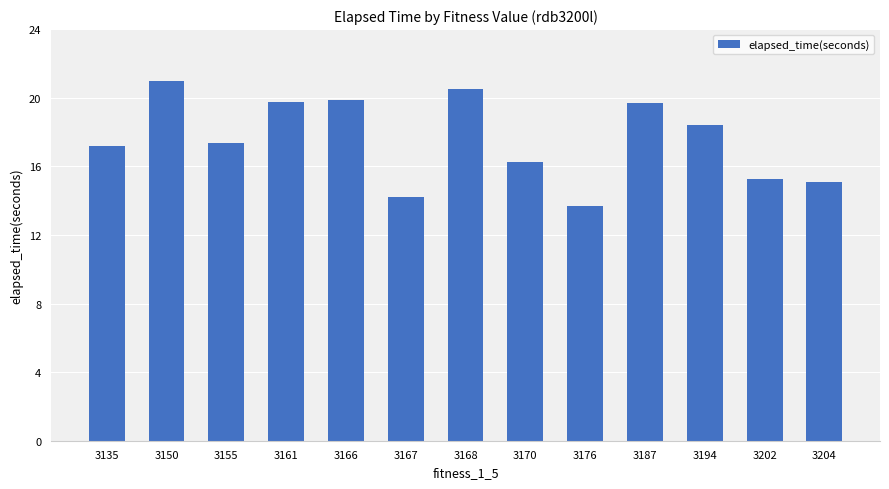

What is the difference between the second highest and second lowest values?

6.3